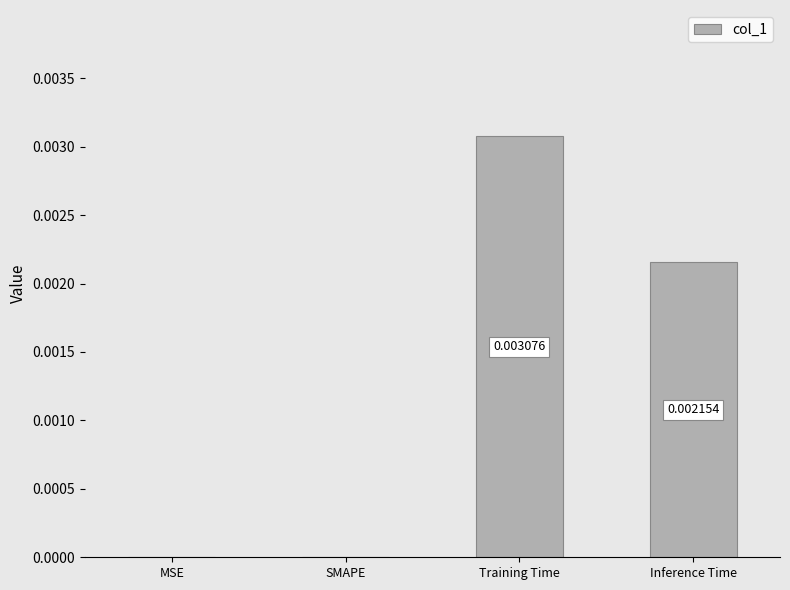

Between Training Time and SMAPE, which is larger?

Training Time